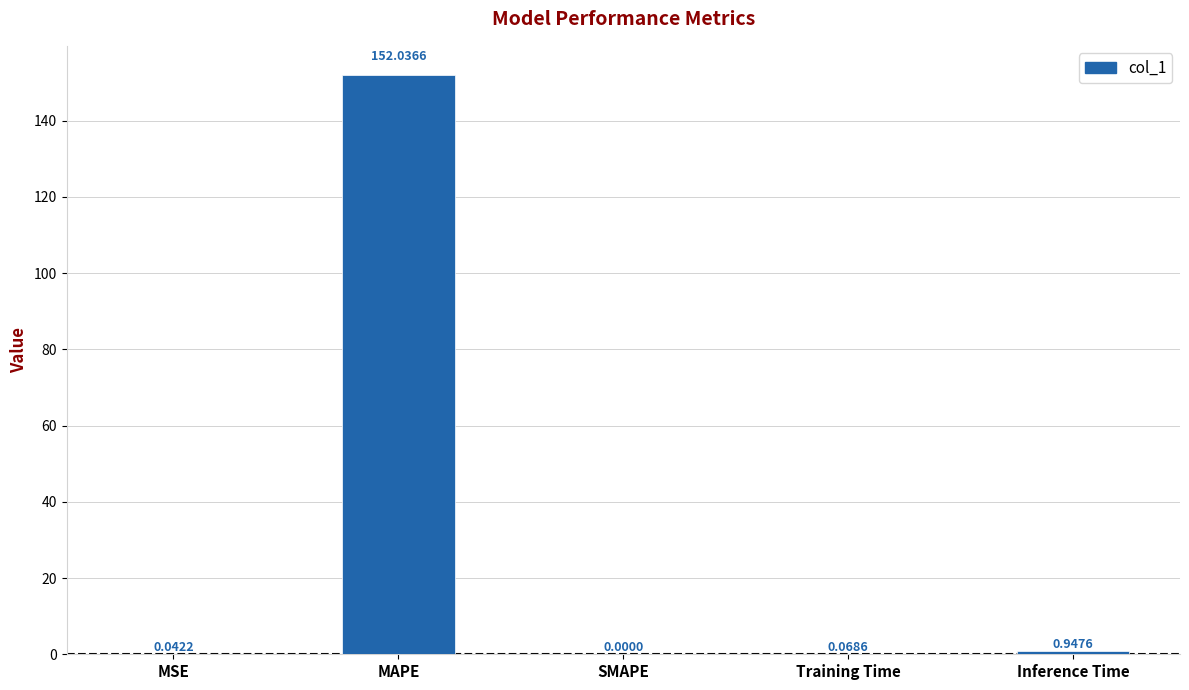

What is the sum of all values?

153.1